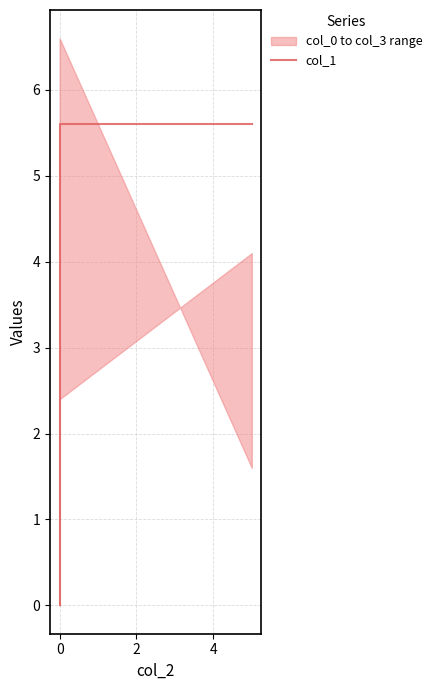

What is the value of the 4th point from the left?

5.6